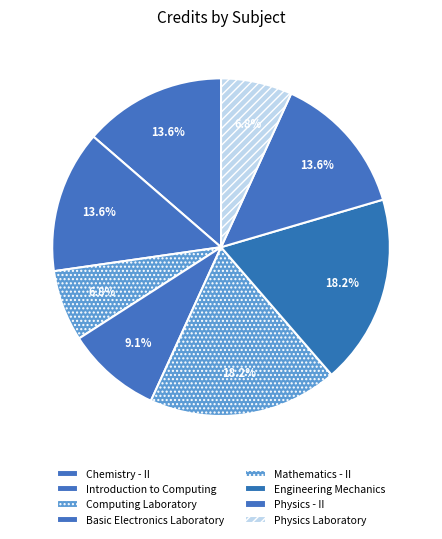

How many slices are in this pie chart?

8